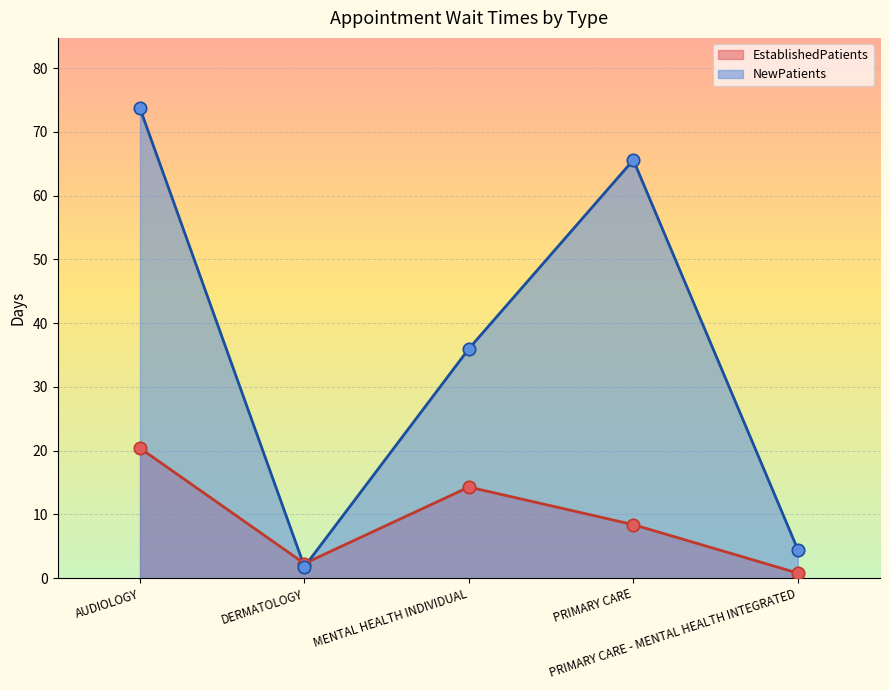

At which category is the sum across all series the highest?

AUDIOLOGY